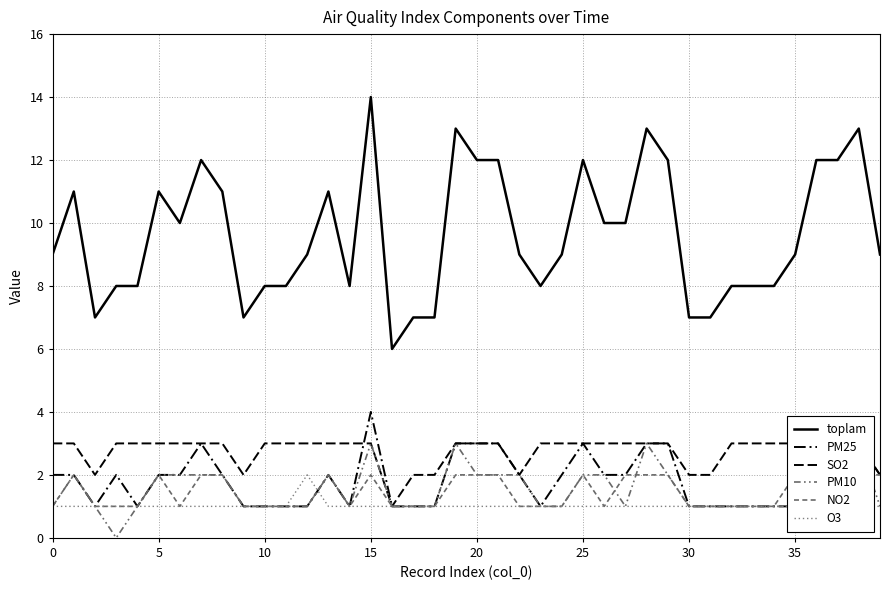

At 36, list the series in order from largest to smallest.

toplam, PM25, SO2, PM10, NO2, O3